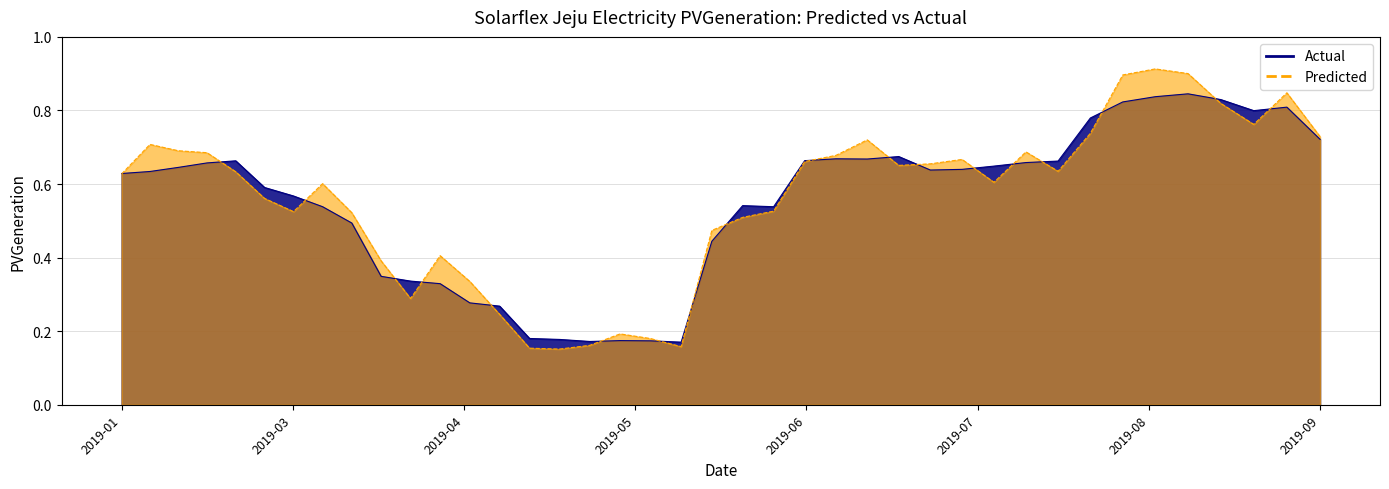

How many distinct data groups are displayed?

1